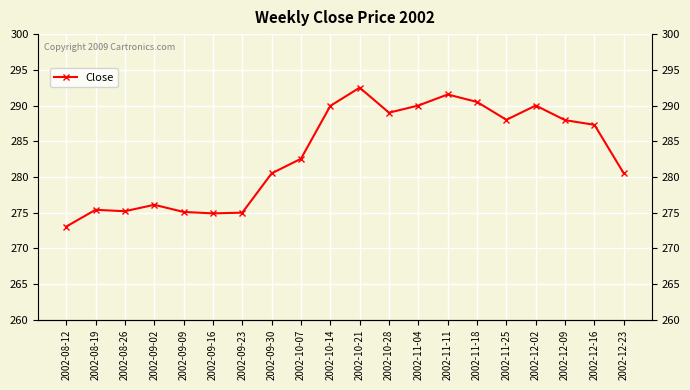

Where is the first local maximum?

2002-08-19